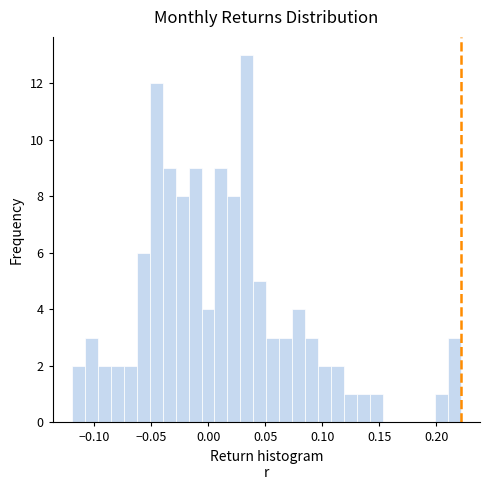

Read against the x-axis, roughly where is the centre of the tallest bar?

0.035